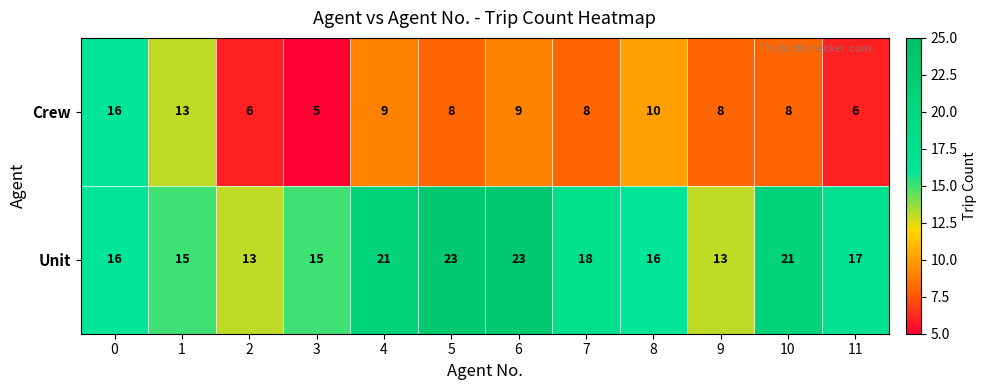

Rank the series at 1 from highest to lowest value.

Unit, Crew